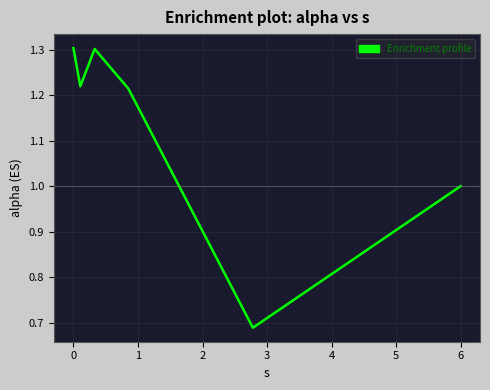

True or false: the data has more than 2 interior local peaks.

False